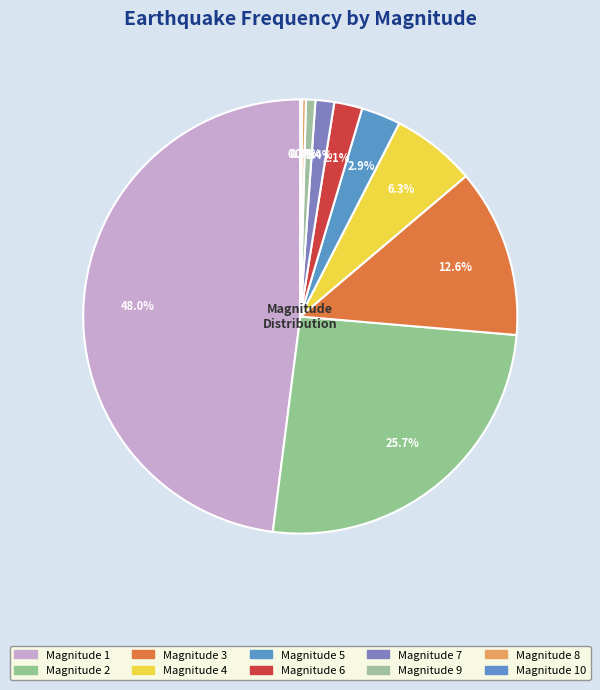

How many segments does this pie chart have?

10